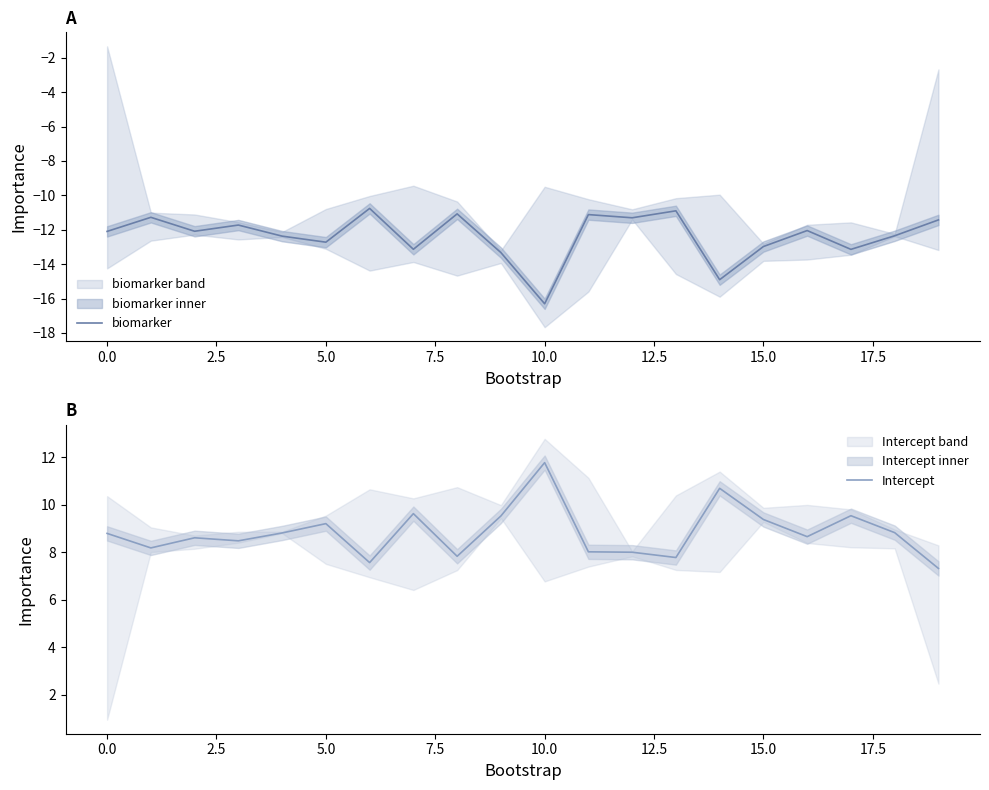

What is the difference between the second highest and second lowest values in the Intercept series?

3.1